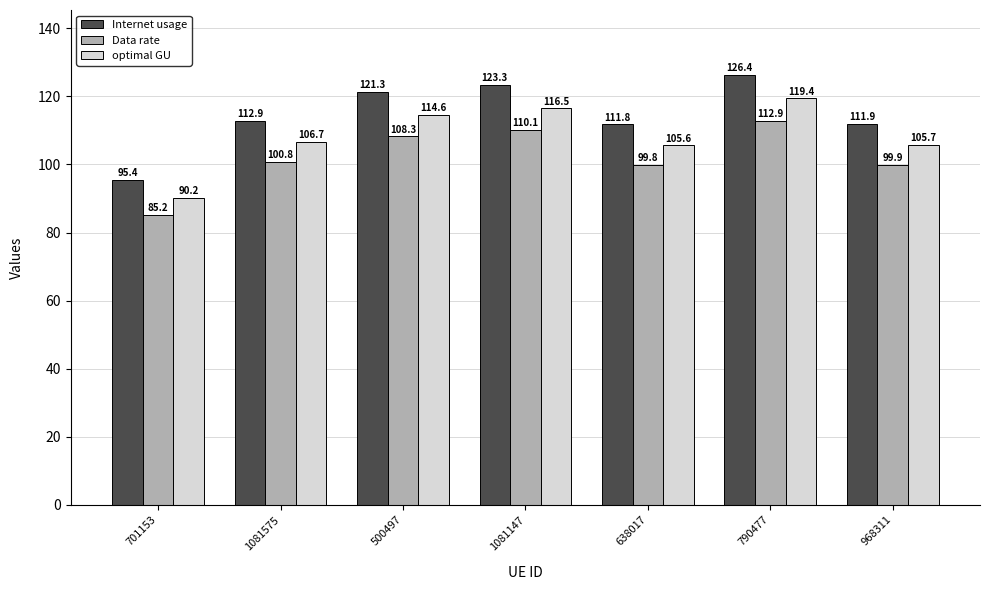

Reading left to right, extract all data points from this chart.

Internet usage: 701153=95.4	1081575=112.9	500497=121.3	1081147=123.3	638017=111.8	790477=126.4	968311=111.9
Data rate: 701153=85.2	1081575=100.8	500497=108.3	1081147=110.1	638017=99.8	790477=112.9	968311=99.9
optimal GU: 701153=90.2	1081575=106.7	500497=114.6	1081147=116.5	638017=105.6	790477=119.4	968311=105.7